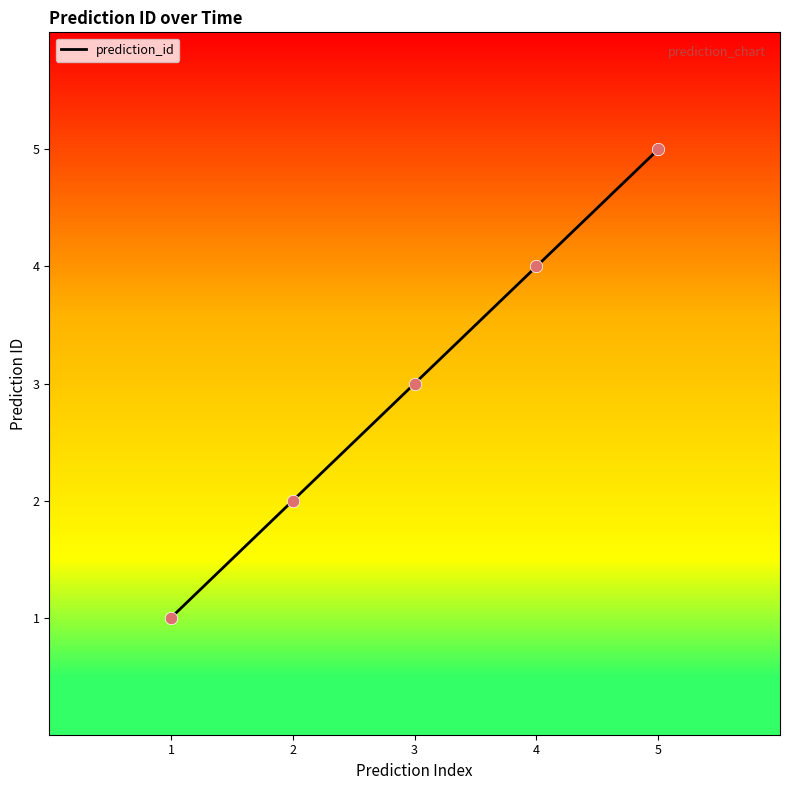

Between 4 and 1, which is larger?

4